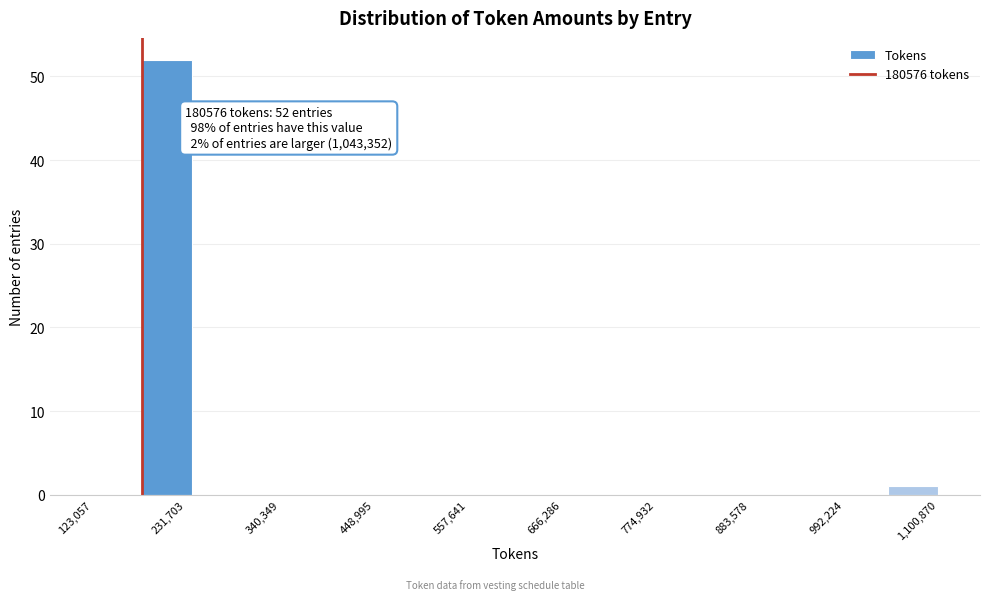

Read against the x-axis, roughly where is the centre of the tallest bar?

200000